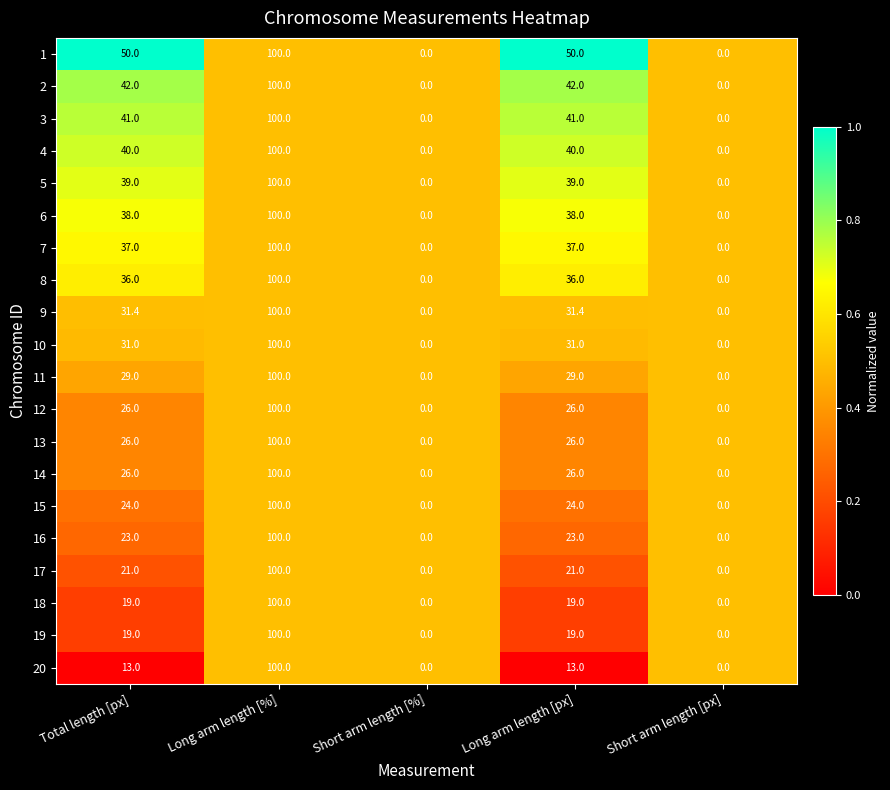

Count the 8 values in the range 0 to 36.

4